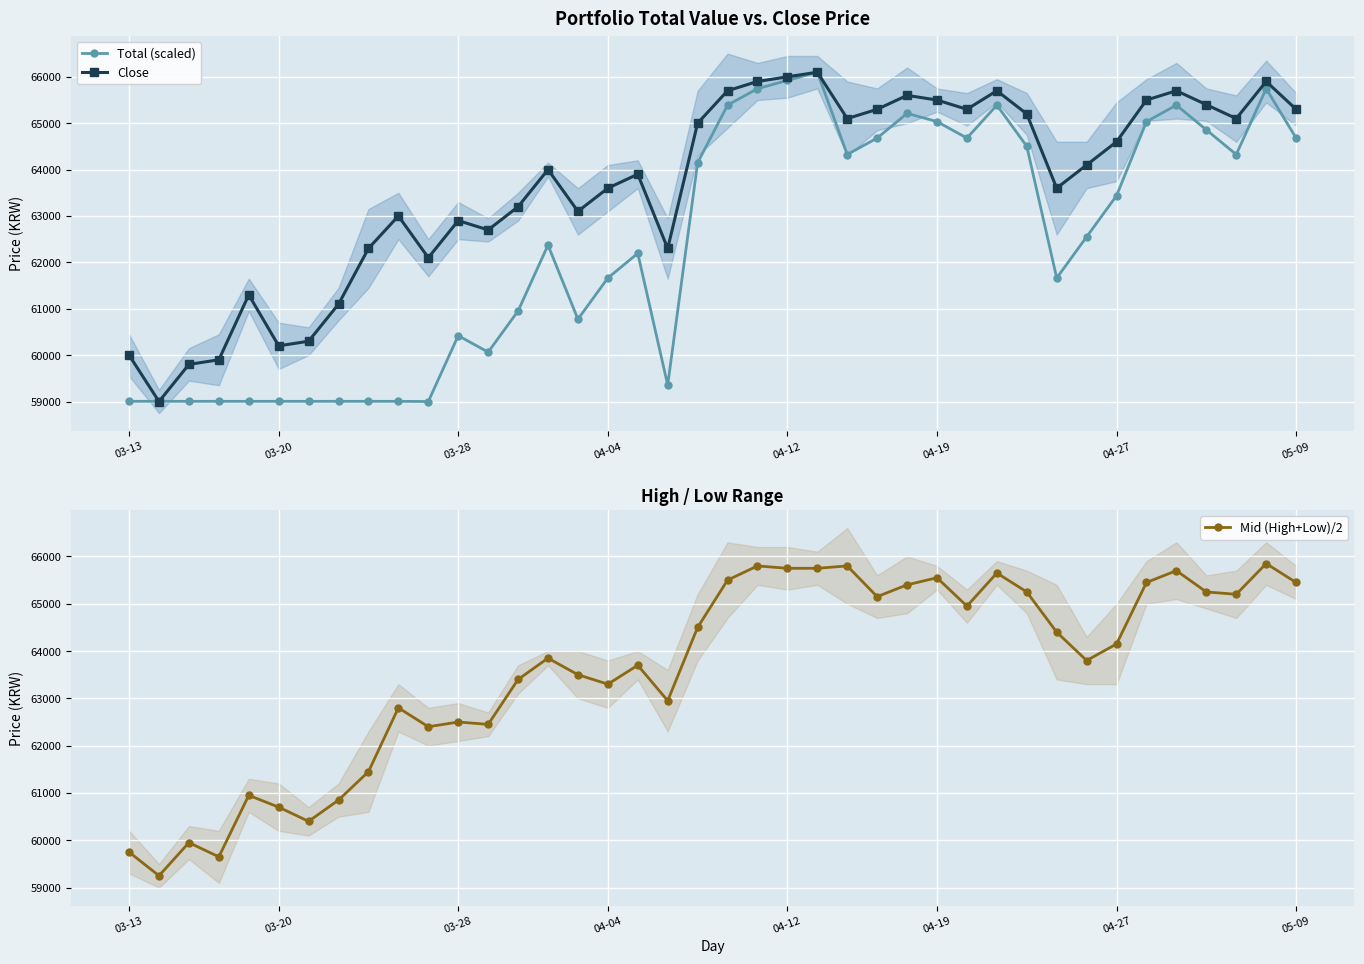

Reading right to left, extract all data points from this chart.

Total (scaled): 64680.0	65745.0	64325.0	64857.5	65390.0	65035.0	63437.5	62550.0	61662.5	64502.5	65390.0	64680.0	65035.0	65212.5	64680.0	64325.0	66100.0	65922.5	65745.0	65390.0	64147.5	59355.0	62195.0	61662.5	60775.0	62372.5	60952.5	60065.0	60420.0	59000.0	59004.0	59004.0	59004.0	59004.0	59004.0	59004.0	59004.0	59004.0	59004.0	59004.0
Close: 65300.0	65900.0	65100.0	65400.0	65700.0	65500.0	64600.0	64100.0	63600.0	65200.0	65700.0	65300.0	65500.0	65600.0	65300.0	65100.0	66100.0	66000.0	65900.0	65700.0	65000.0	62300.0	63900.0	63600.0	63100.0	64000.0	63200.0	62700.0	62900.0	62100.0	63000.0	62300.0	61100.0	60300.0	60200.0	61300.0	59900.0	59800.0	59000.0	60000.0
Mid (High+Low)/2: 65450.0	65850.0	65200.0	65250.0	65700.0	65450.0	64150.0	63800.0	64400.0	65250.0	65650.0	64950.0	65550.0	65400.0	65150.0	65800.0	65750.0	65750.0	65800.0	65500.0	64500.0	62950.0	63700.0	63300.0	63500.0	63850.0	63400.0	62450.0	62500.0	62400.0	62800.0	61450.0	60850.0	60400.0	60700.0	60950.0	59650.0	59950.0	59250.0	59750.0